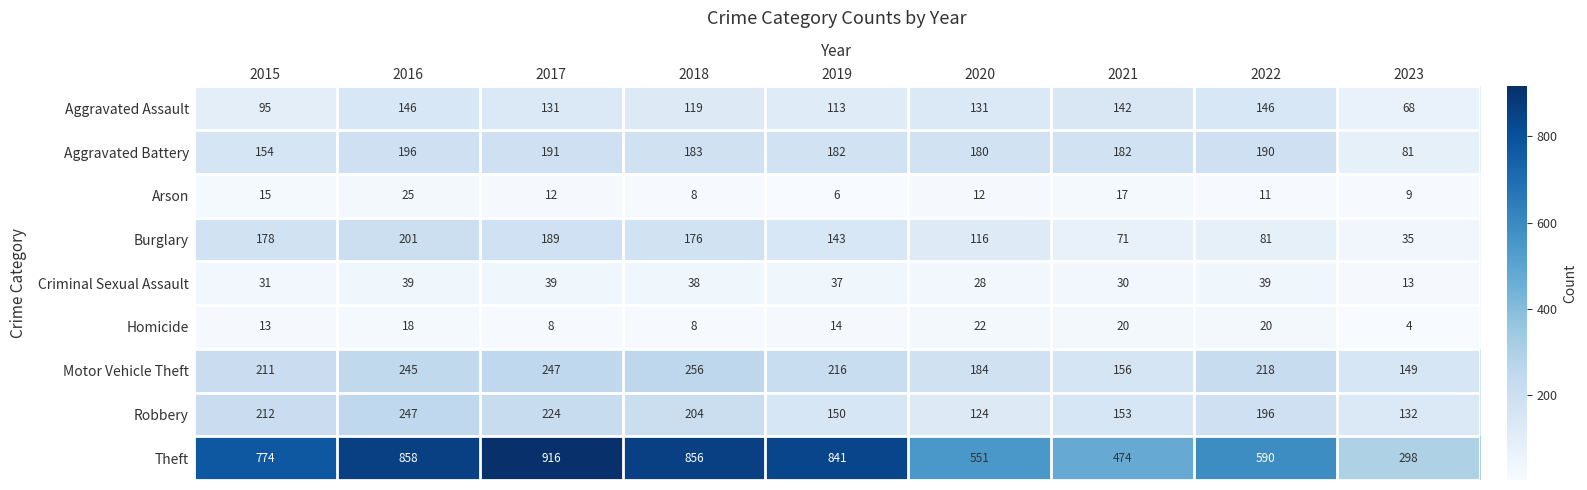

How many data points does each series have?

9